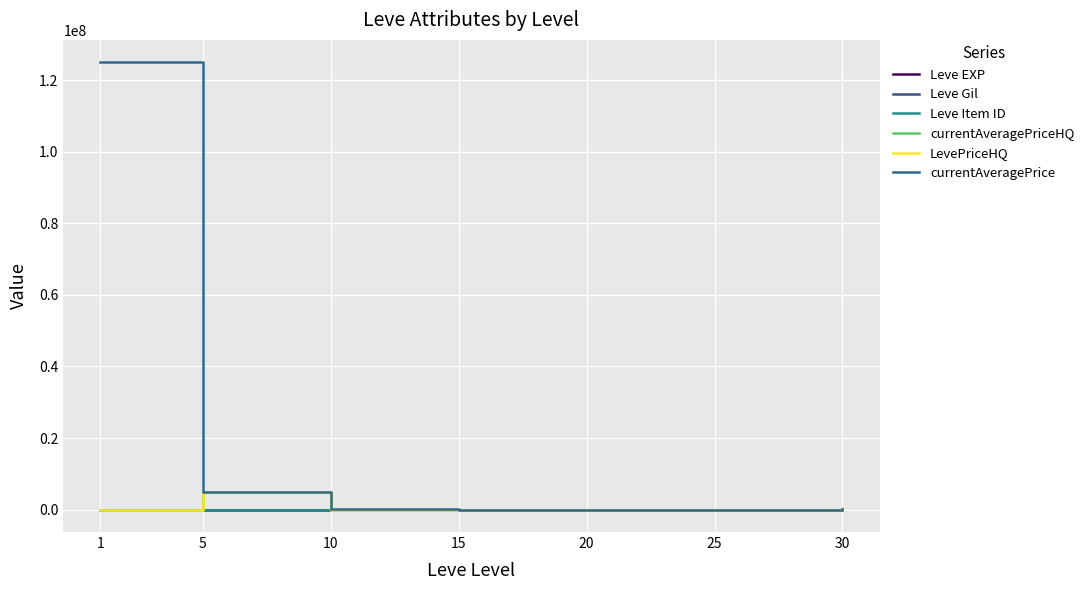

Does the chart display data point markers on the line(s)?

No